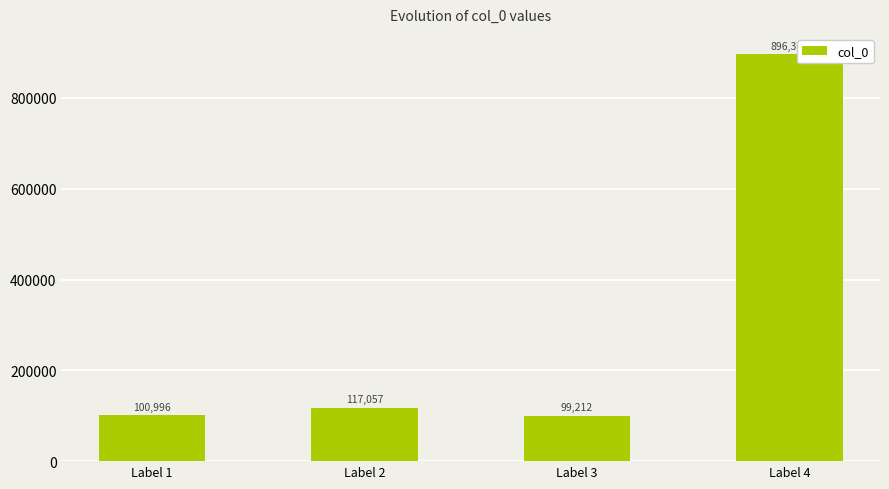

The chart shows a value of 67660 at Label 3. True or false?

False